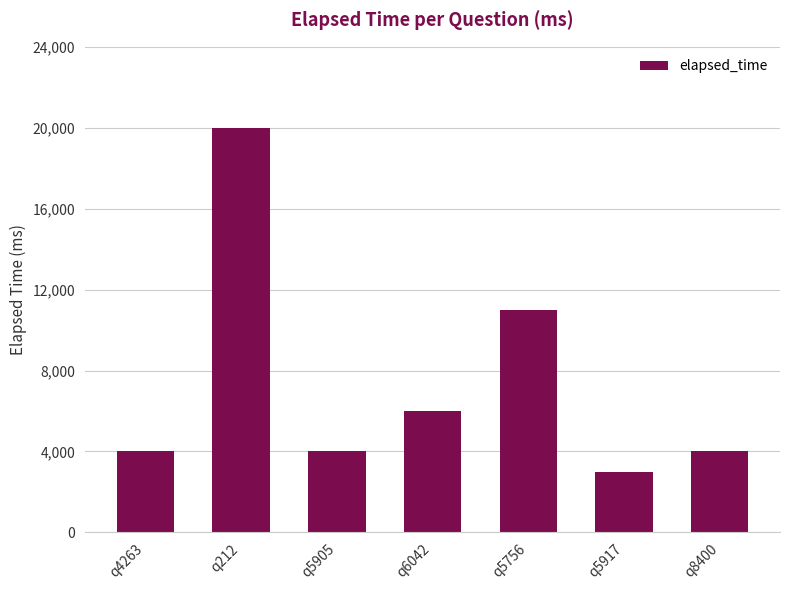

What is the minimum value shown in the chart?

3000